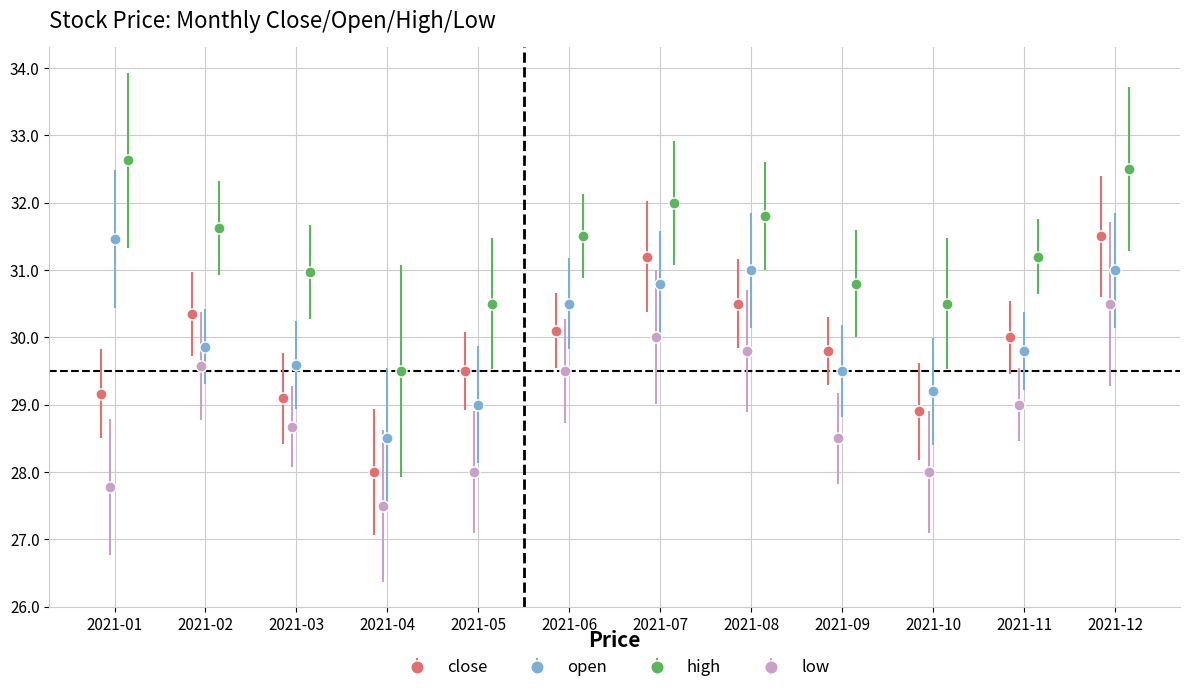

True or false: open has a value of 29.6 at 2021-03.

True